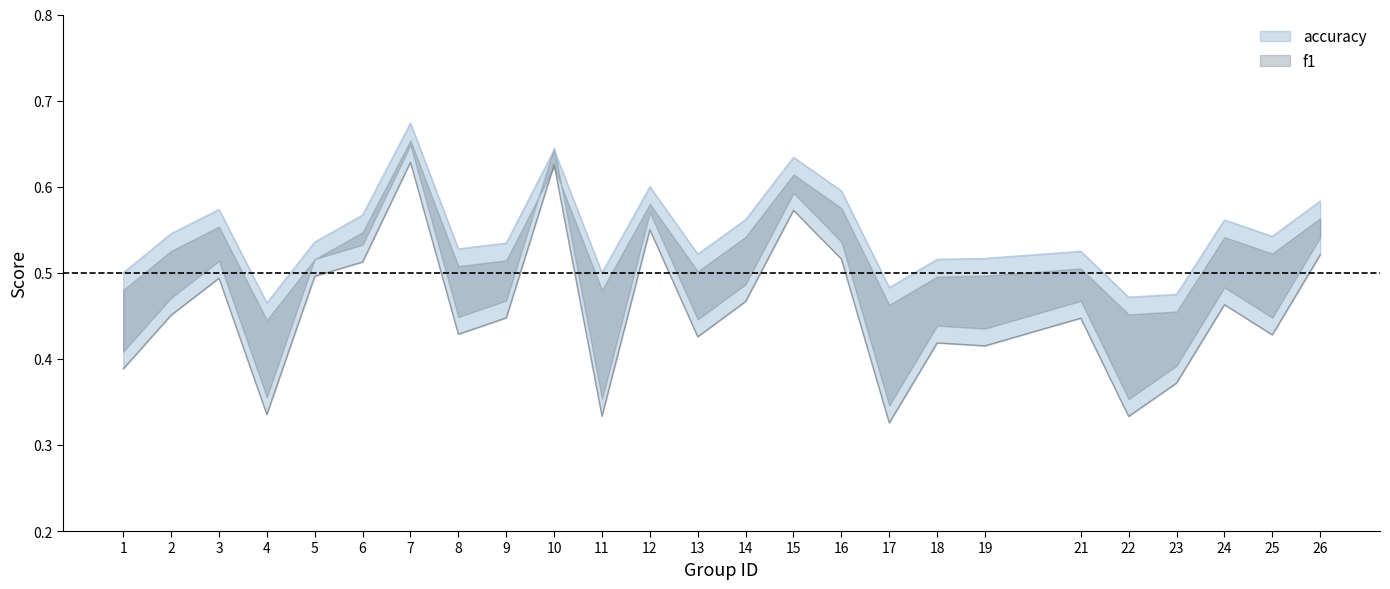

Rank the series by their average value, from highest to lowest.

accuracy, f1